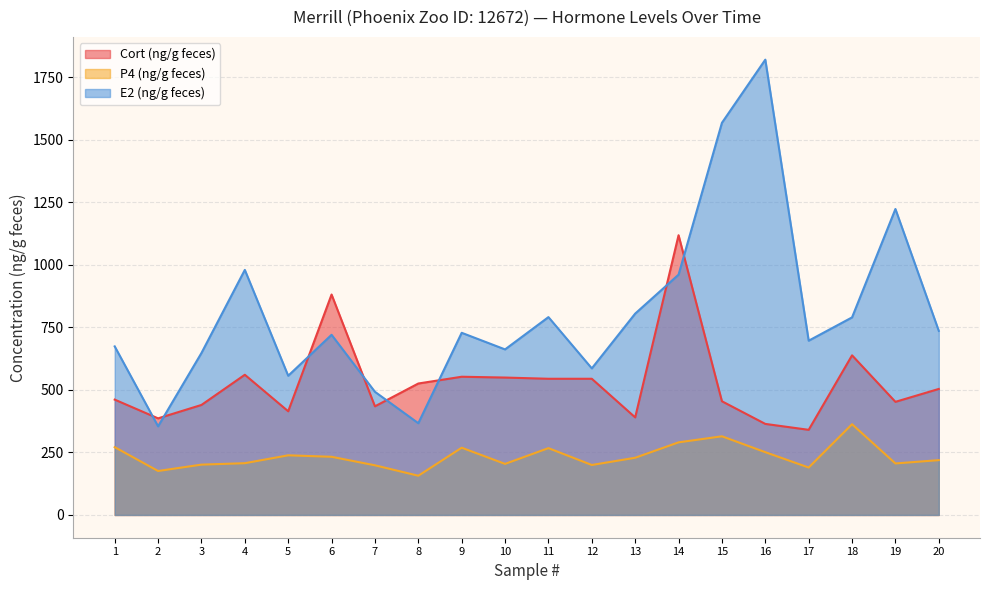

True or false: P4 (ng/g feces) and E2 (ng/g feces) intersect in this chart.

False